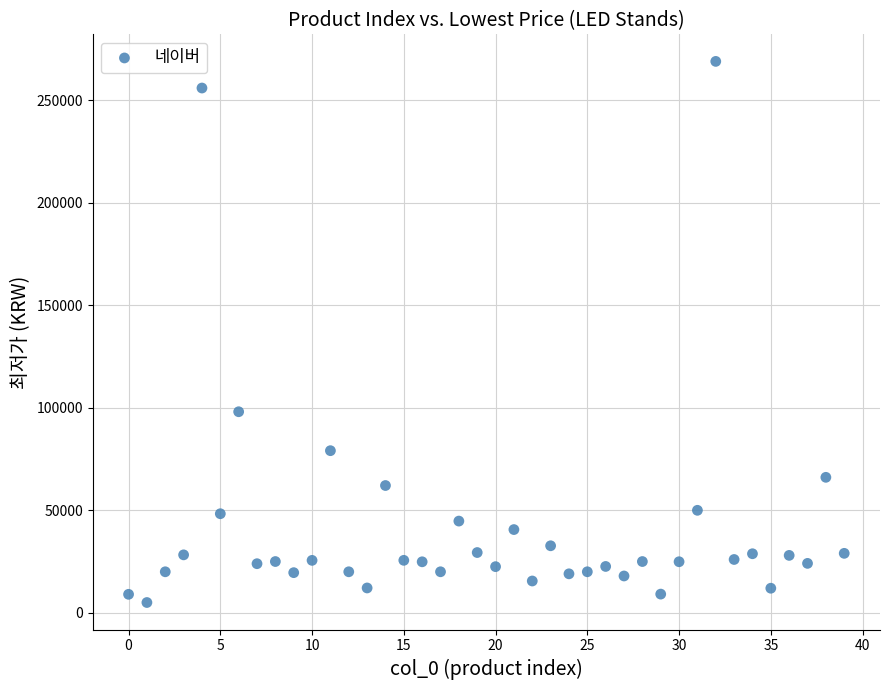

What Y value in the scatter plot is closest to 136950?

98010